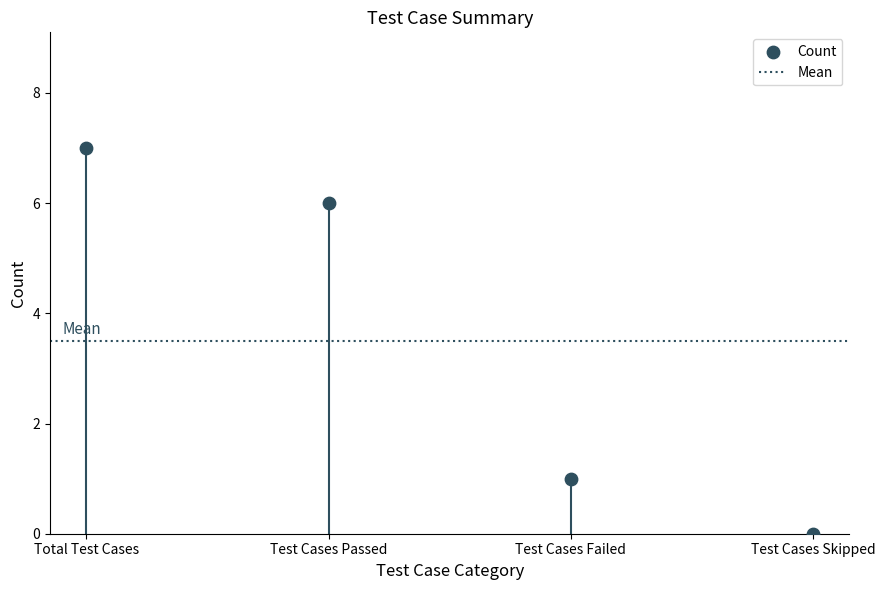

What is the change in value from Total Test Cases to Test Cases Failed?

-6